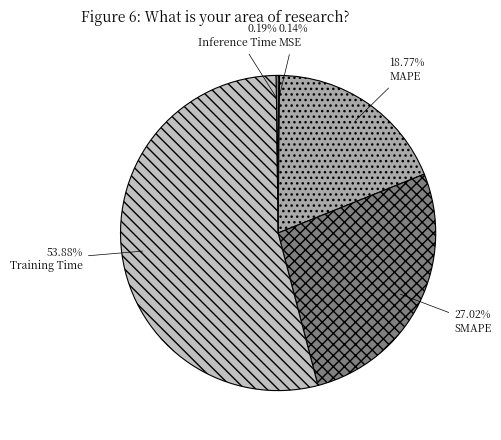

What is the smallest slice in the pie chart?

MSE